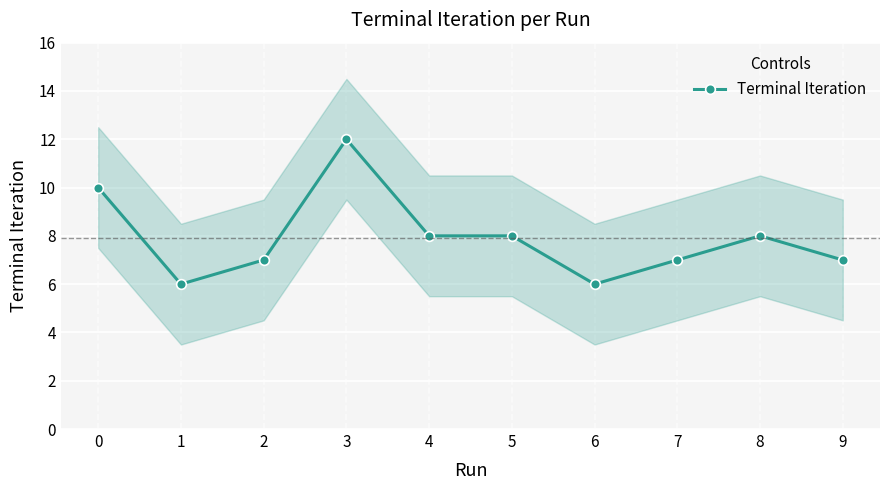

Where is the first local minimum?

1